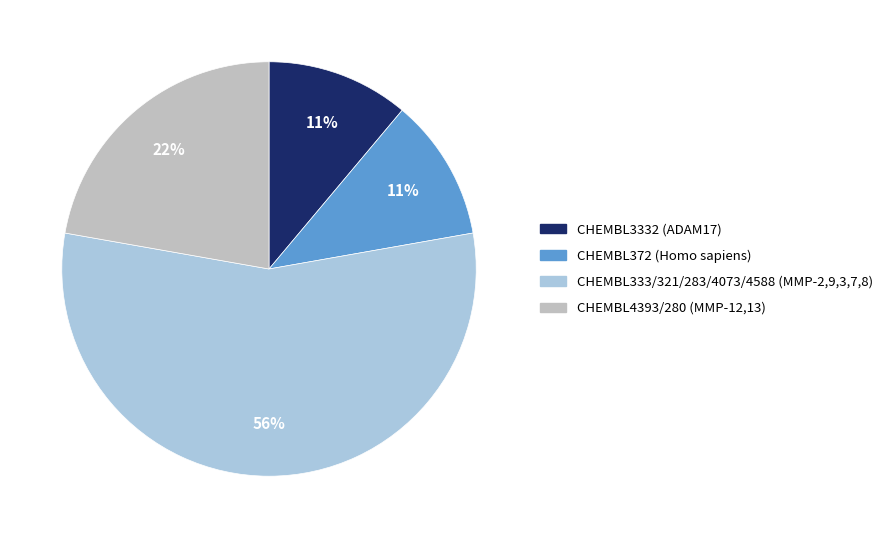

Does any single category account for the majority?

Yes